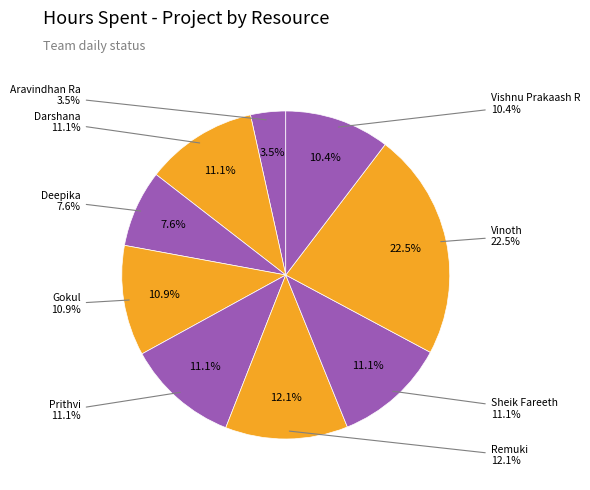

To the nearest percent, what is the average slice percentage?

11%